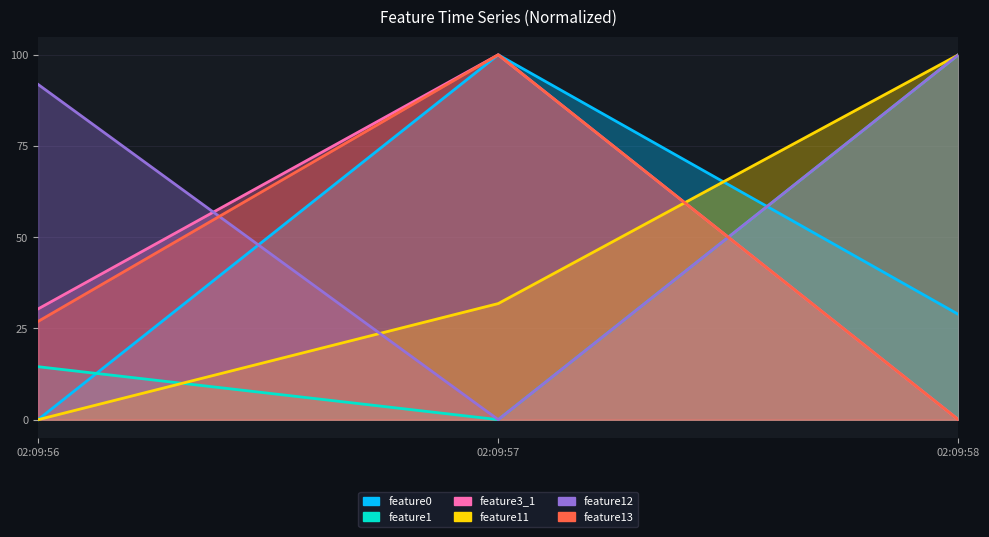

Which series has the largest total across all categories?

feature12